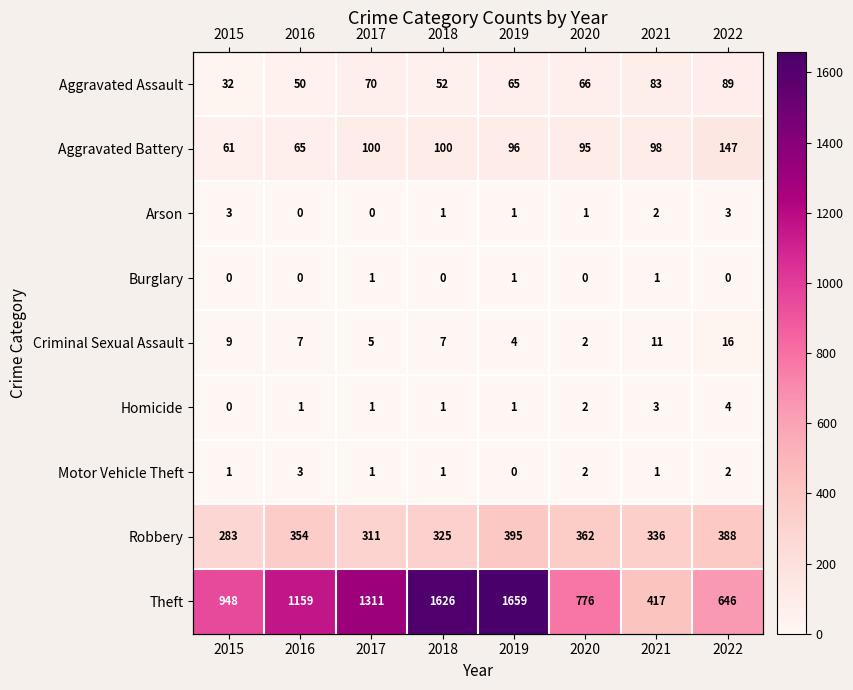

What is the sum of all Aggravated Battery values?

762